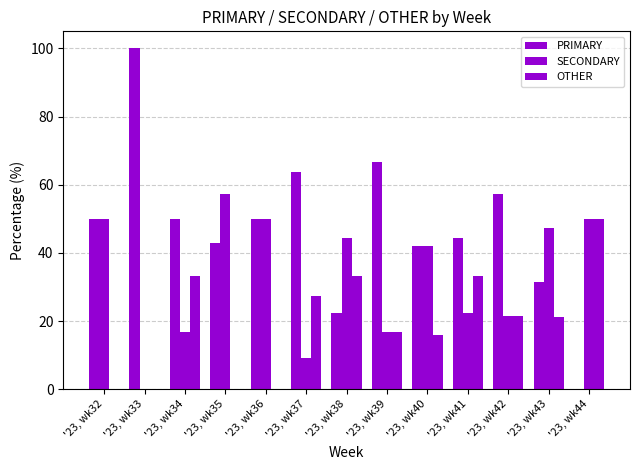

How many groups of bars are there?

13